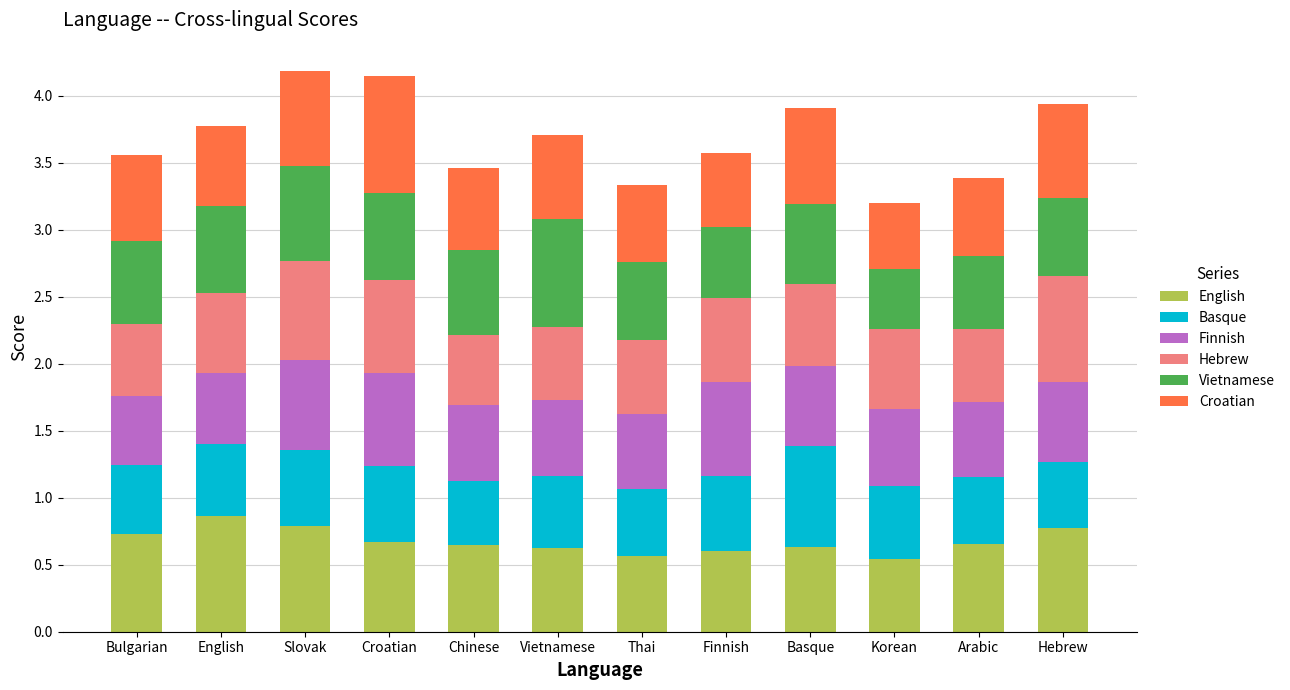

What is the highest value of the English series?

0.9